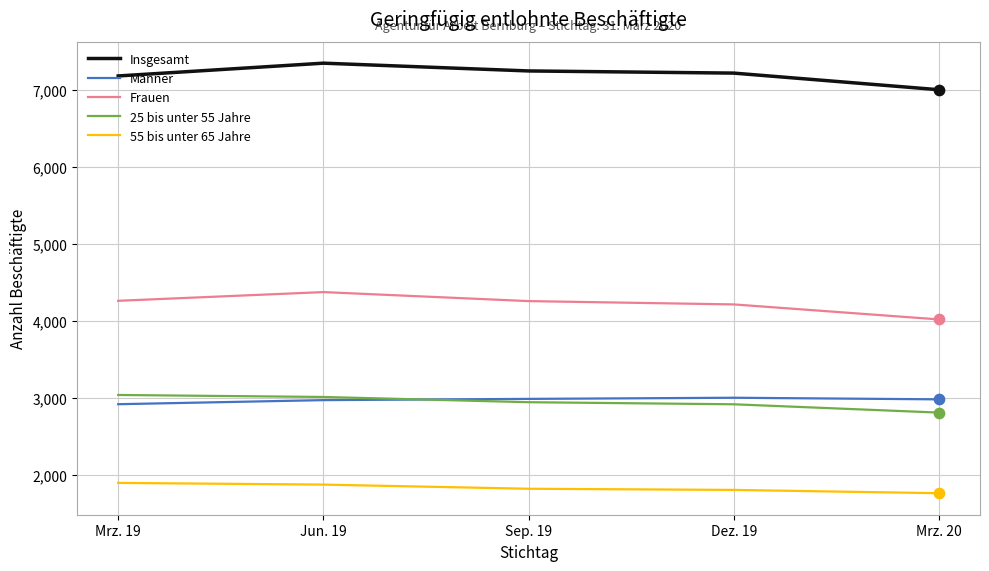

What is the spread (max minus min) of values at Mrz. 20?

5240